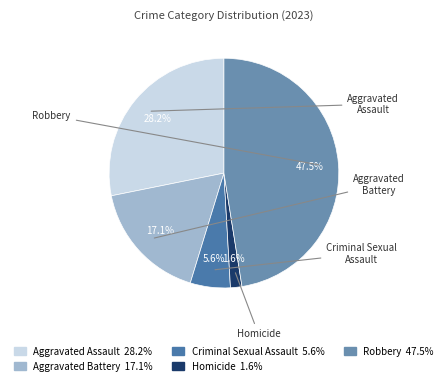

To the nearest percent, what is the difference between the Criminal Sexual Assault and Aggravated Assault slice percentages?

23%